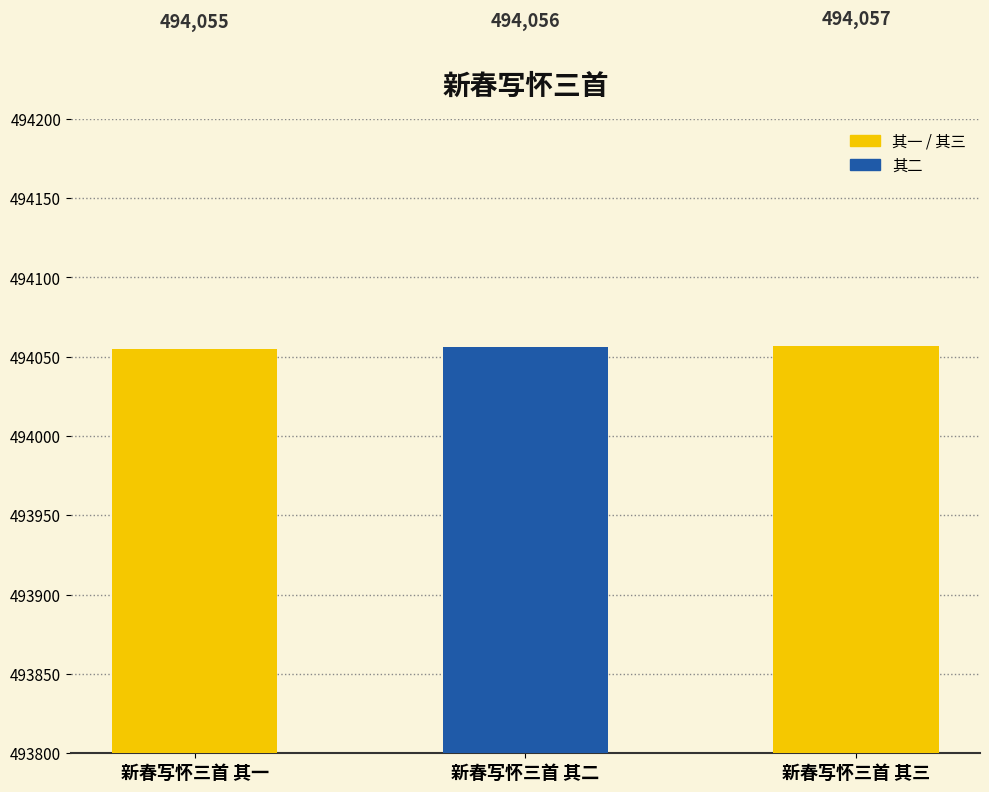

How many bars are there in total?

3